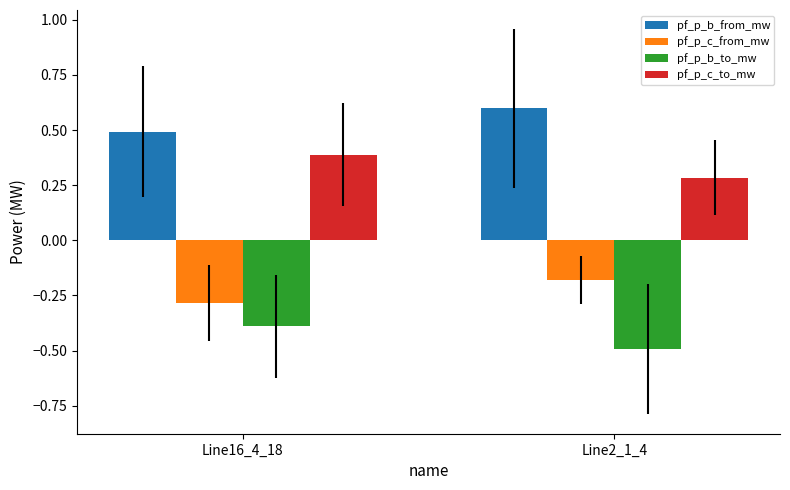

Does the chart contain any negative values?

Yes